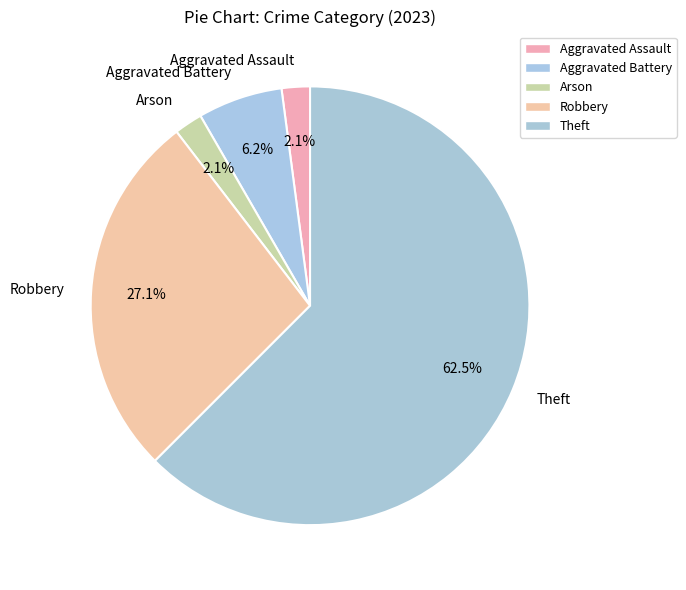

To the nearest percent, what percentage of the pie is Aggravated Assault?

2%